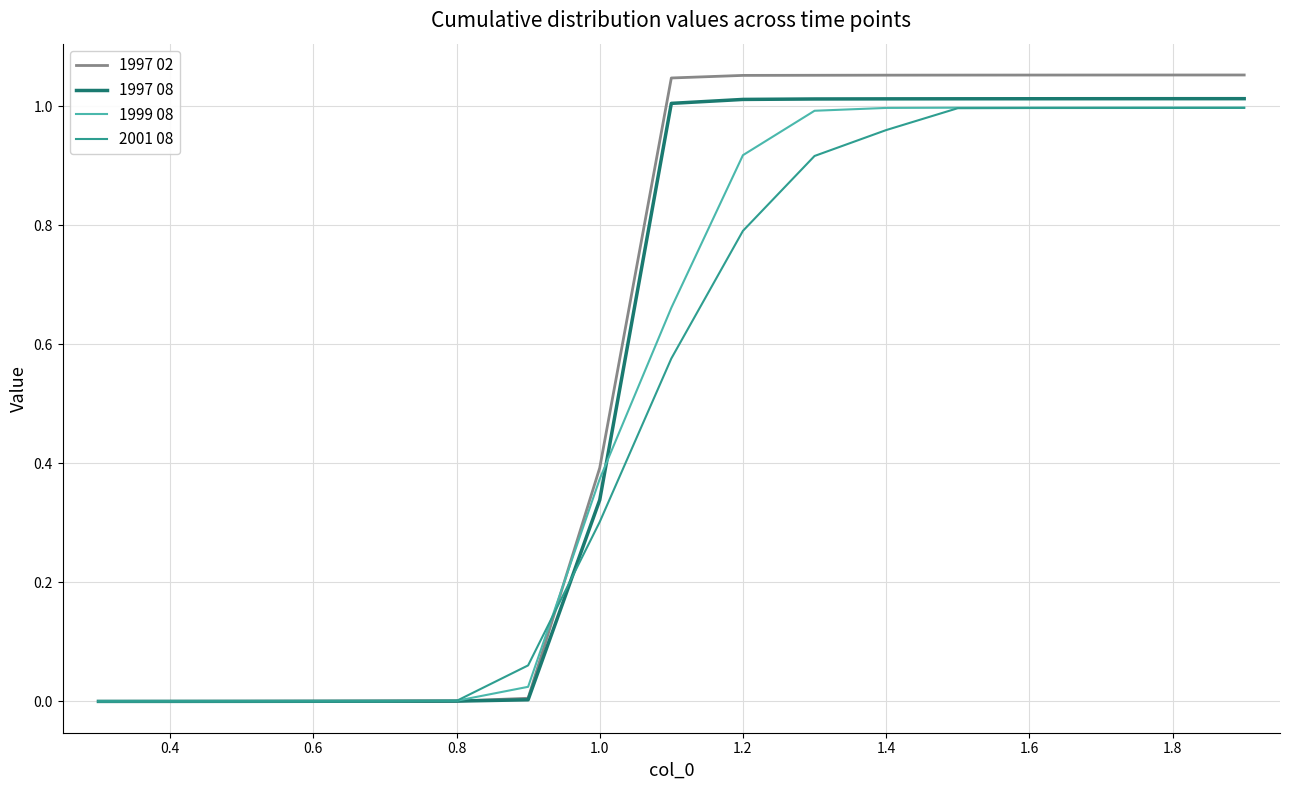

Which series has the widest spread of values?

1997 02